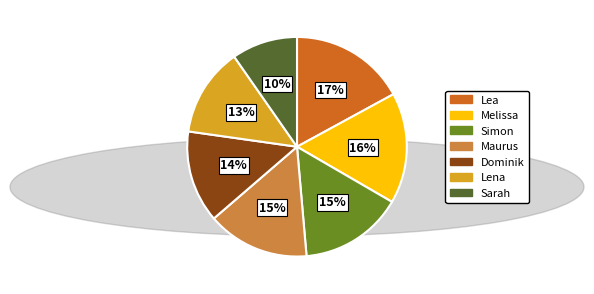

To the nearest percent, what is the difference between the largest and smallest slice percentages?

7%